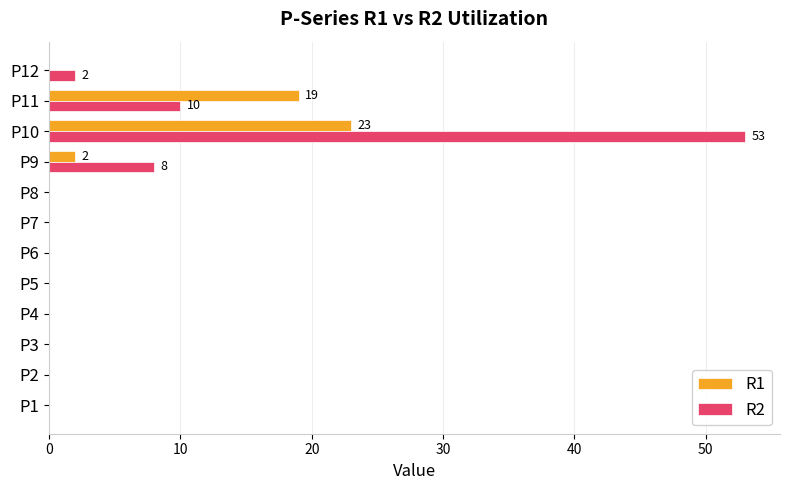

Is it true that R1 equals 0 at P4?

True